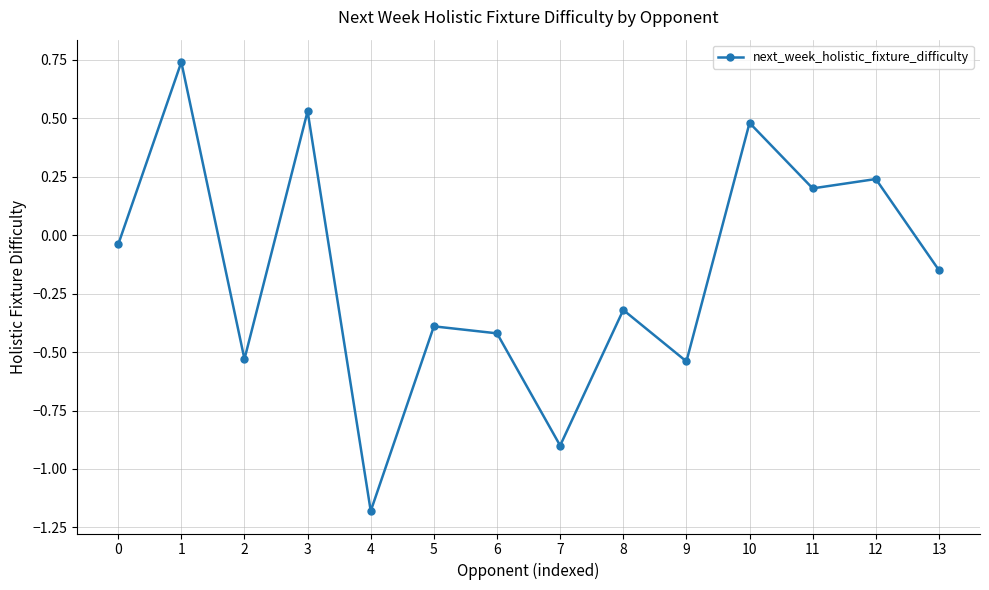

What is the difference between the maximum and minimum values?

1.9